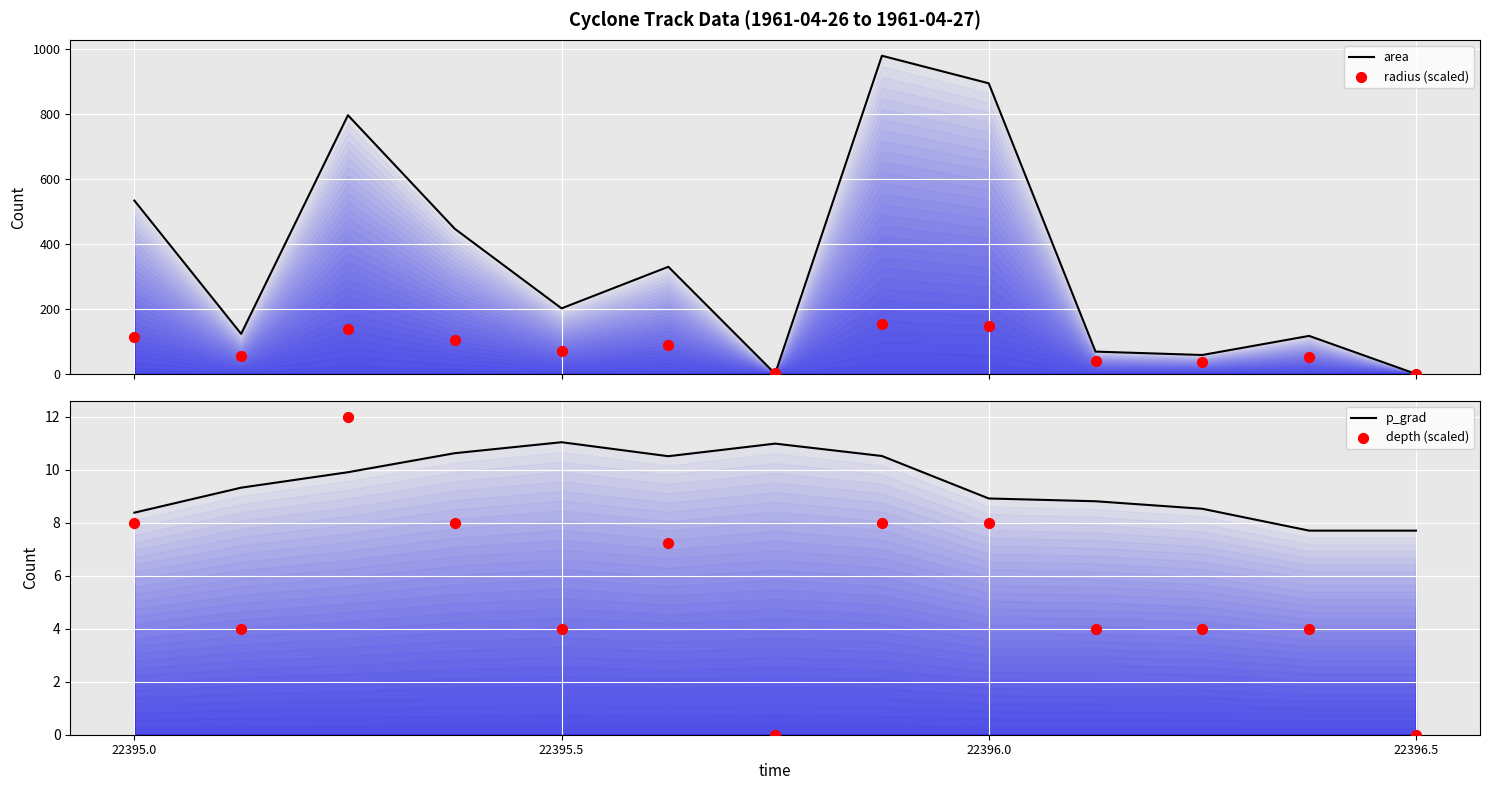

What are all the series names shown in the legend?

area, radius (scaled), p_grad, depth (scaled)